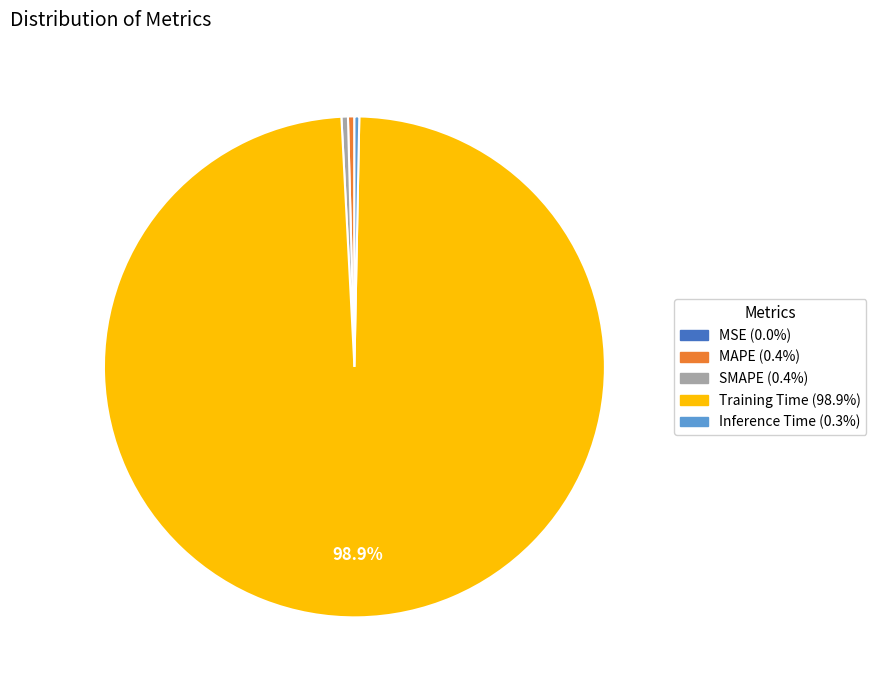

To the nearest percent, what is the difference between the largest and smallest slice percentages?

99%